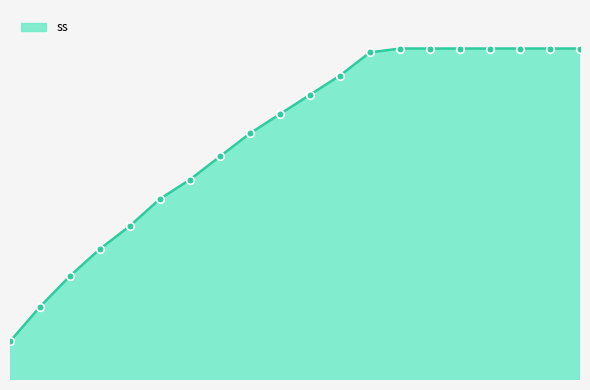

Does the chart have visible grid lines?

No